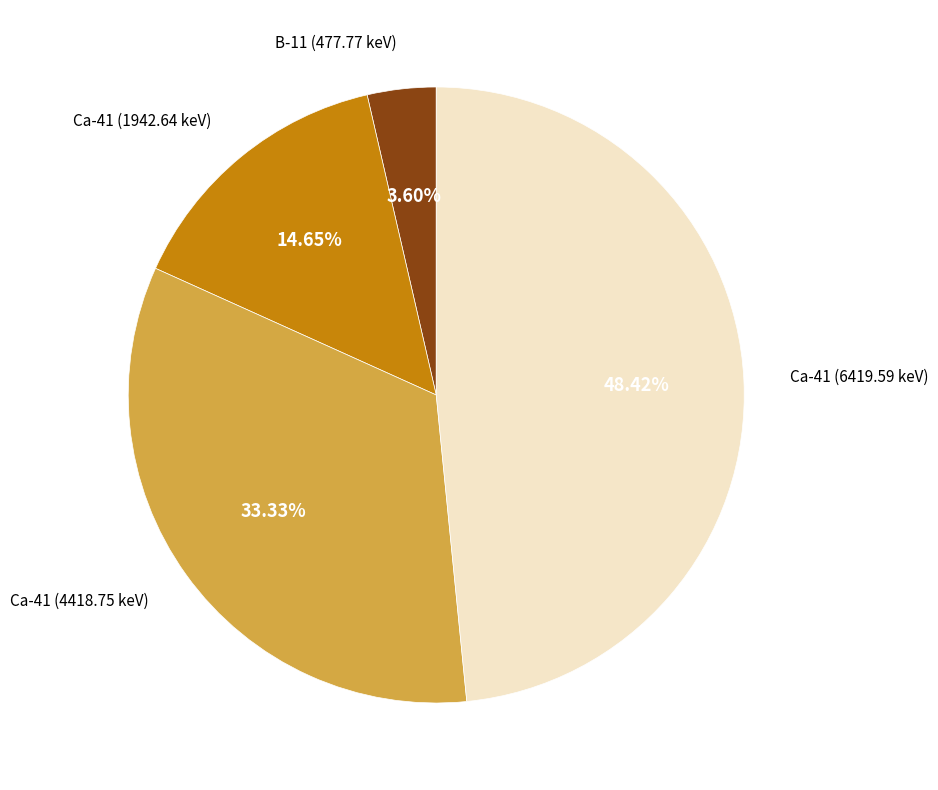

Is there a majority slice in this chart?

No